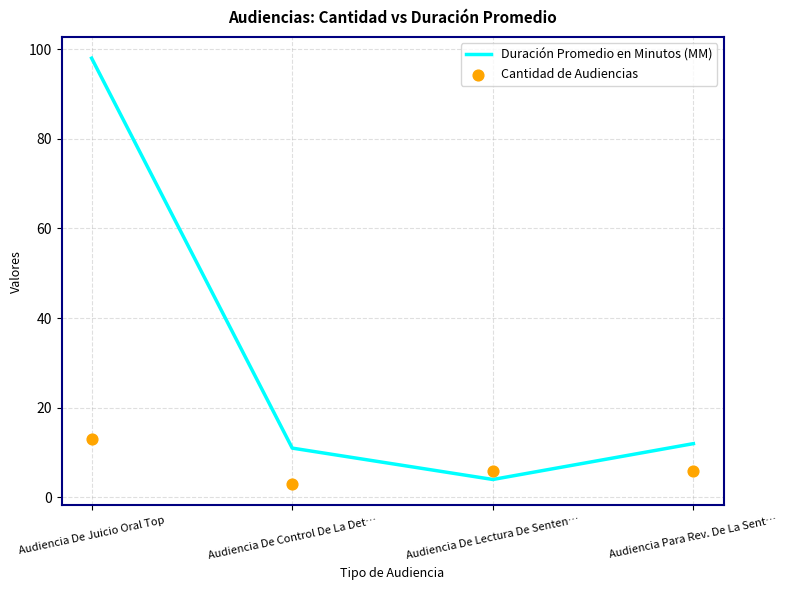

Which series contains the highest Y value?

Duración Promedio en Minutos (MM)